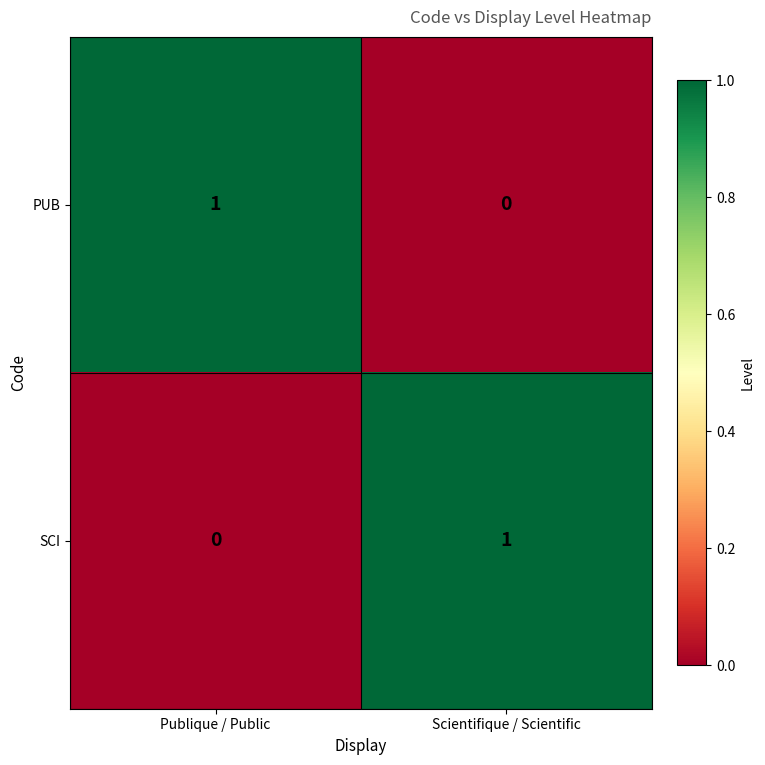

At how many categories does at least one series exceed 0?

2